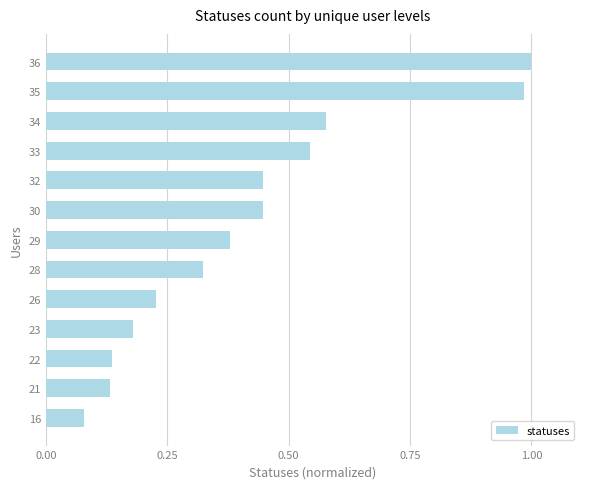

Which label corresponds to the smallest value in the chart?

16